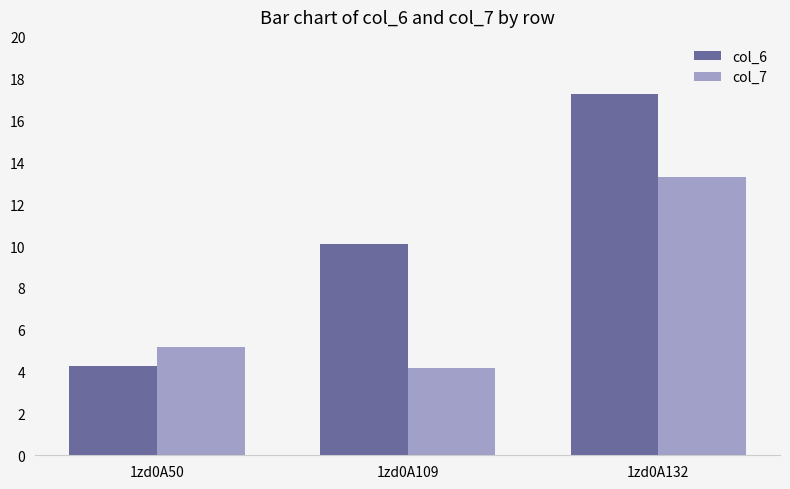

What are all the series names shown in the legend?

col_6, col_7